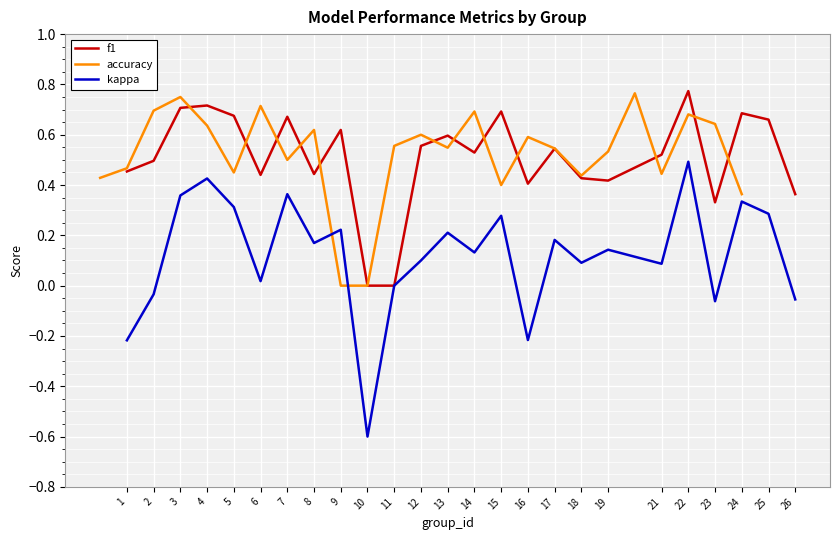

Which series has the widest spread of values?

kappa